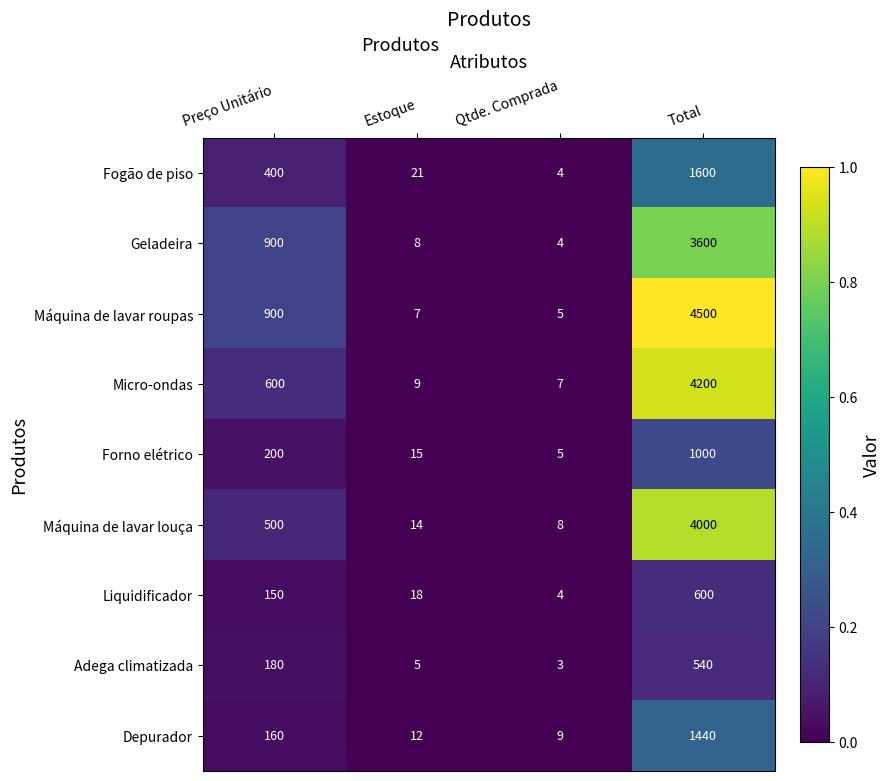

Which series has the largest total across all categories?

Máquina de lavar roupas